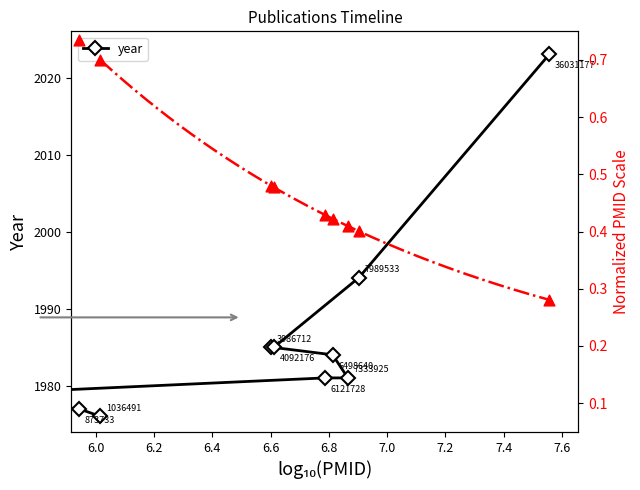

Which has a higher value, 6.6 or 6.0?

6.6